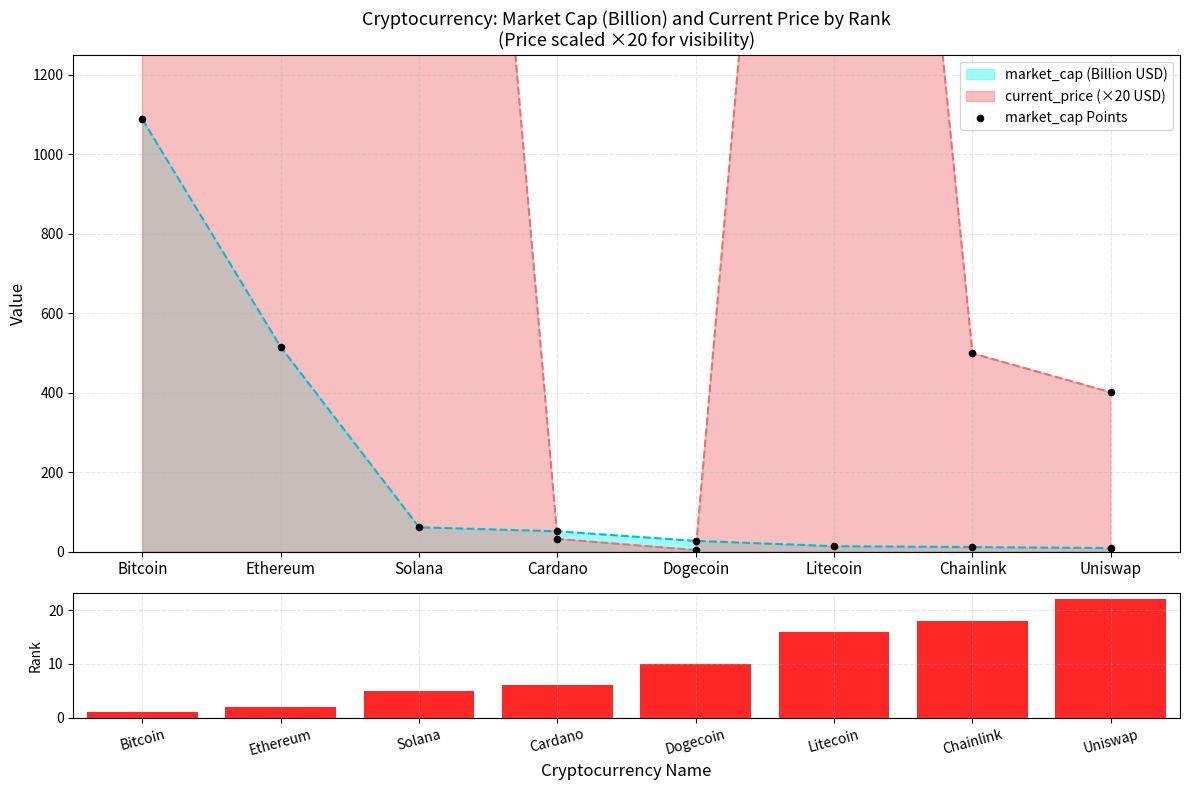

Which series contains the highest Y value?

market_cap Points